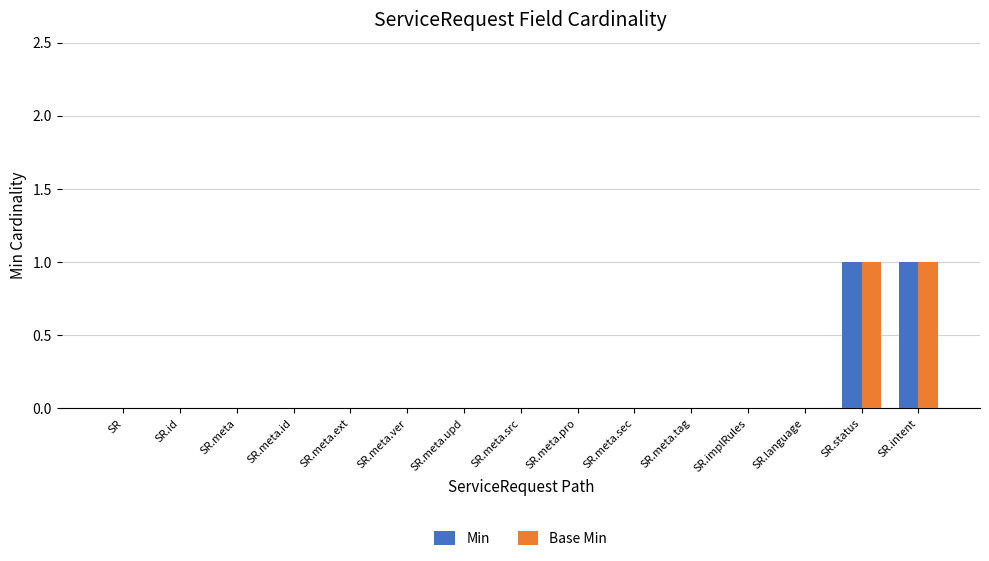

Count the number of data series in this chart.

2